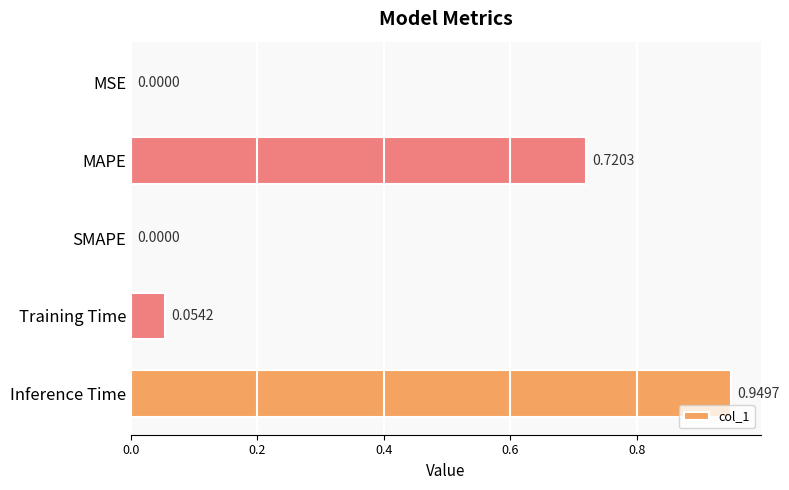

Between MSE and Inference Time, which is larger?

Inference Time